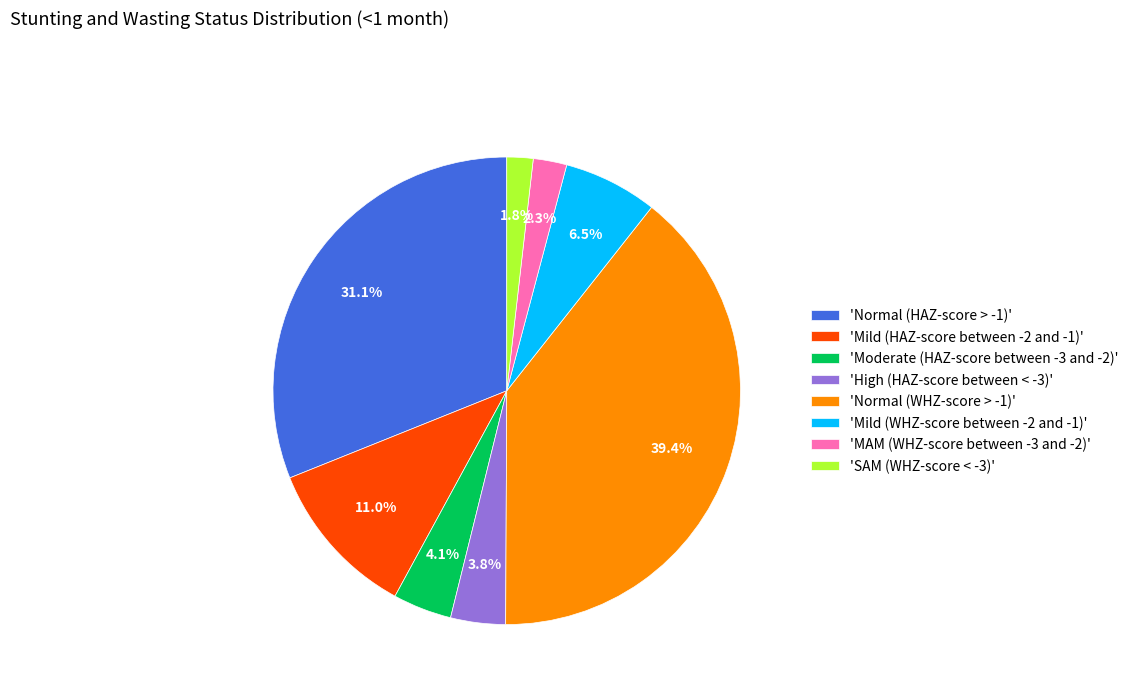

Which has a higher value, 'SAM (WHZ-score < -3)' or 'MAM (WHZ-score between -3 and -2)'?

'MAM (WHZ-score between -3 and -2)'